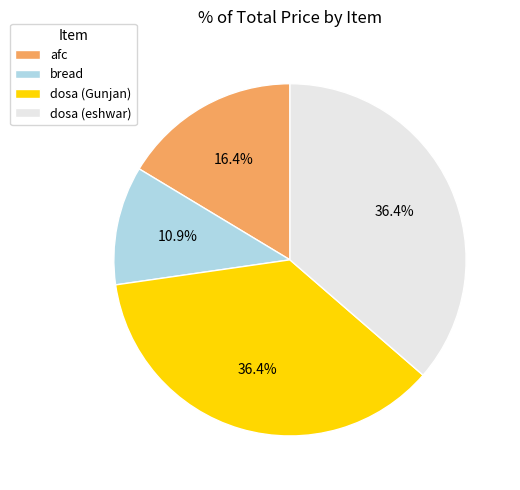

What is the smallest slice in the pie chart?

bread